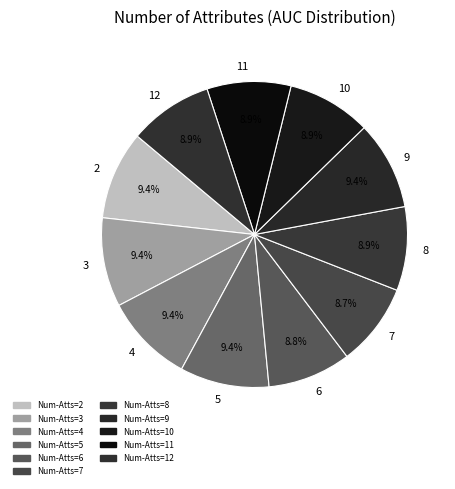

What percentage is the 12 slice, to the nearest percent?

9%